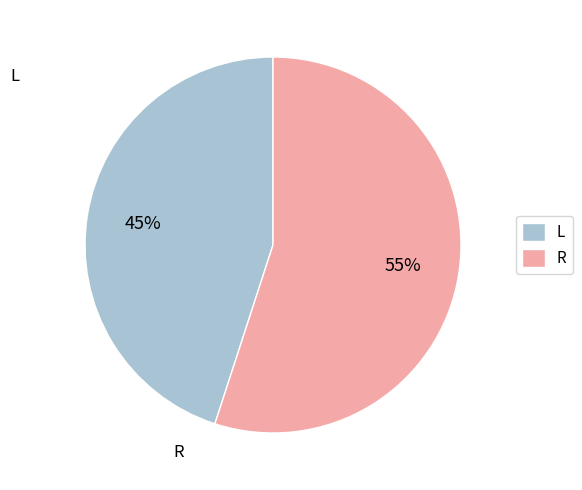

Does any single category account for the majority?

Yes